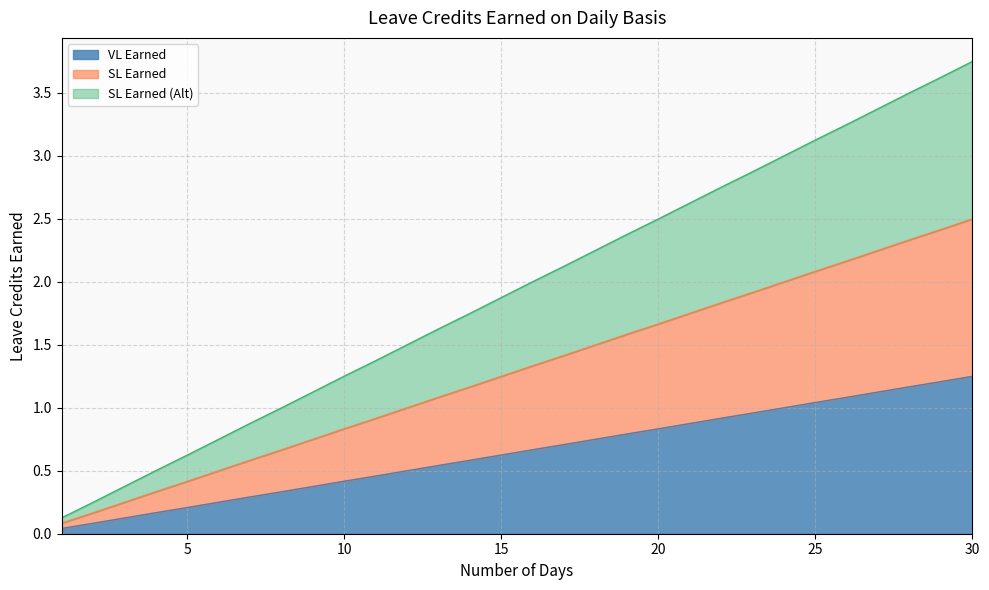

Reading left to right, extract all data points from this chart.

VL Earned: 0.0	0.1	0.1	0.2	0.2	0.2	0.3	0.3	0.4	0.4	0.5	0.5	0.5	0.6	0.6	0.7	0.7	0.8	0.8	0.8	0.9	0.9	1.0	1.0	1.0	1.1	1.1	1.2	1.2	1.2
SL Earned: 0.1	0.2	0.2	0.3	0.4	0.5	0.6	0.7	0.8	0.8	0.9	1.0	1.1	1.2	1.2	1.3	1.4	1.5	1.6	1.7	1.8	1.8	1.9	2.0	2.1	2.2	2.2	2.3	2.4	2.5
SL Earned (Alt): 0.1	0.2	0.4	0.5	0.6	0.8	0.9	1.0	1.1	1.3	1.4	1.5	1.6	1.7	1.9	2.0	2.1	2.2	2.4	2.5	2.6	2.8	2.9	3.0	3.1	3.2	3.4	3.5	3.6	3.8